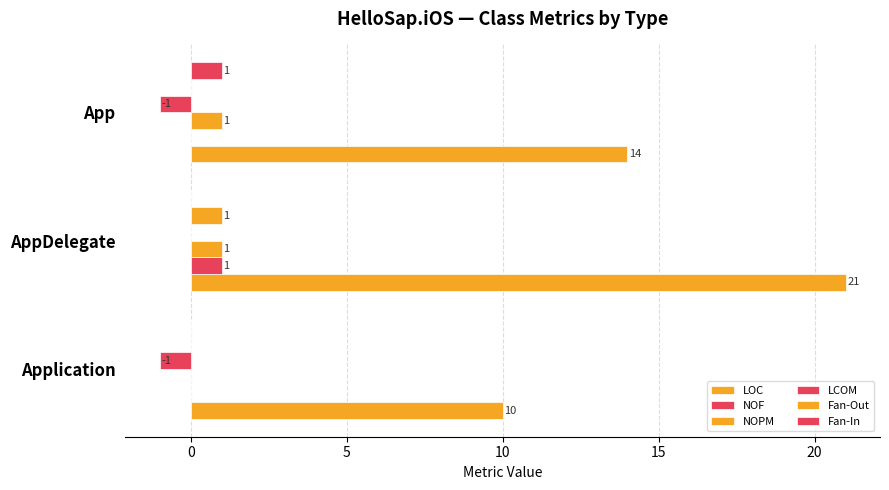

List the series in order of their peak value, highest first.

LOC, NOF, NOPM, Fan-Out, Fan-In, LCOM